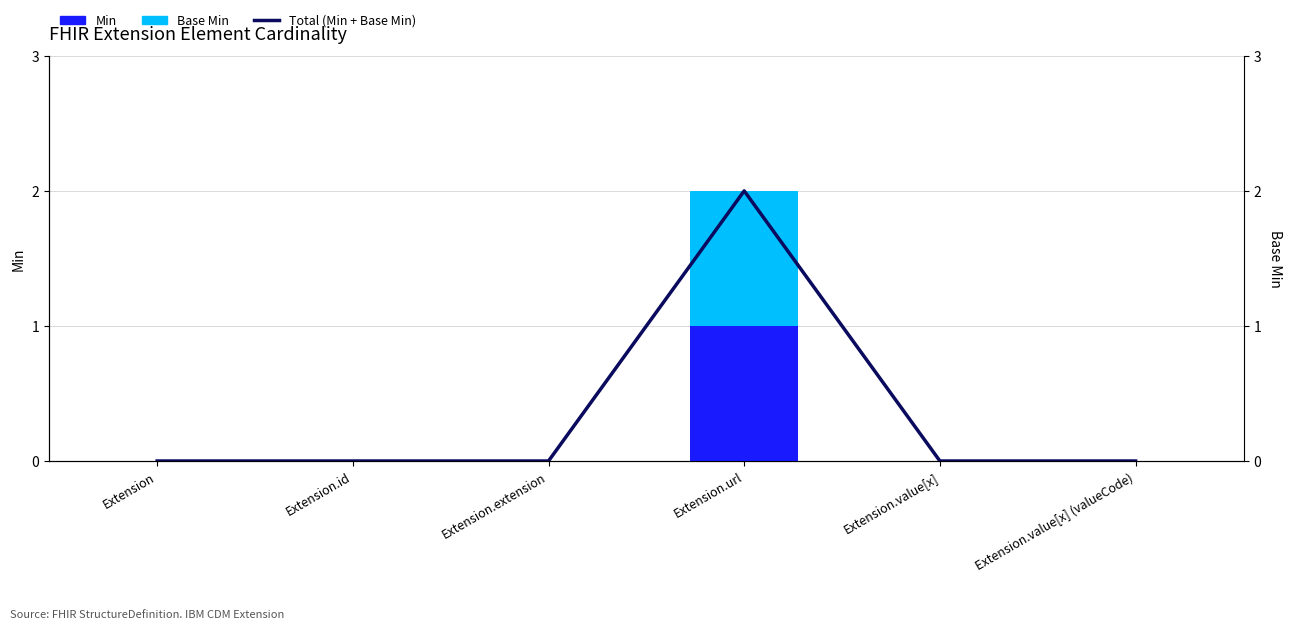

What is the maximum value shown in the chart?

2